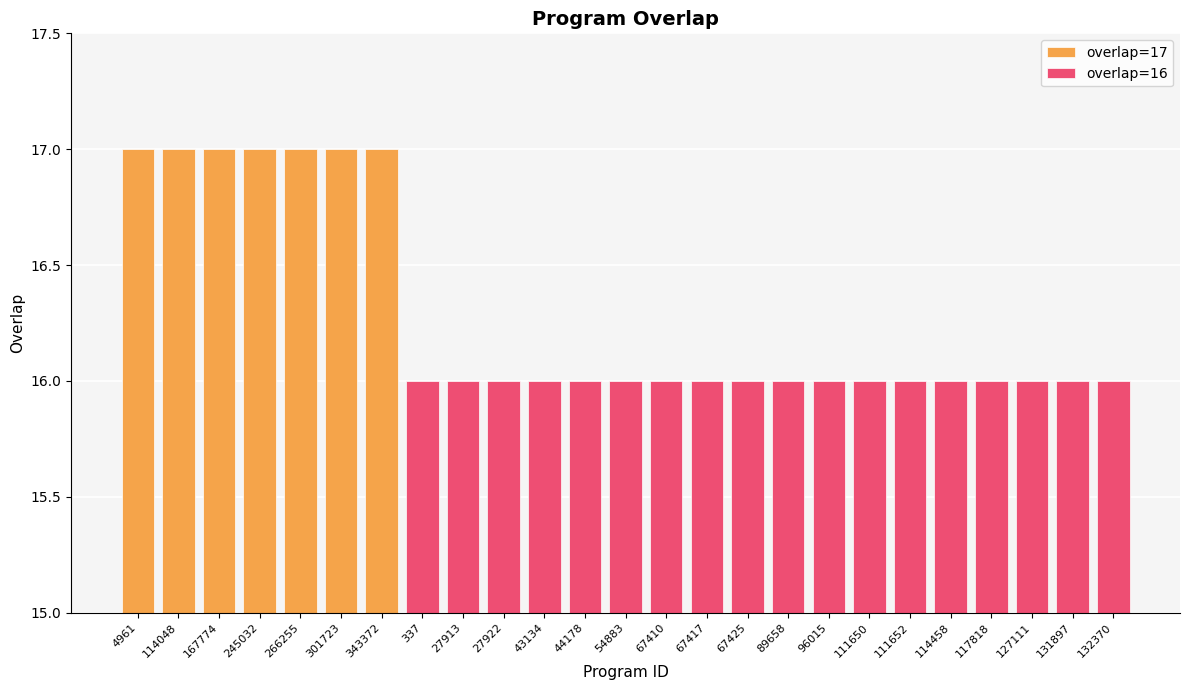

How many values are between 16 and 17?

25